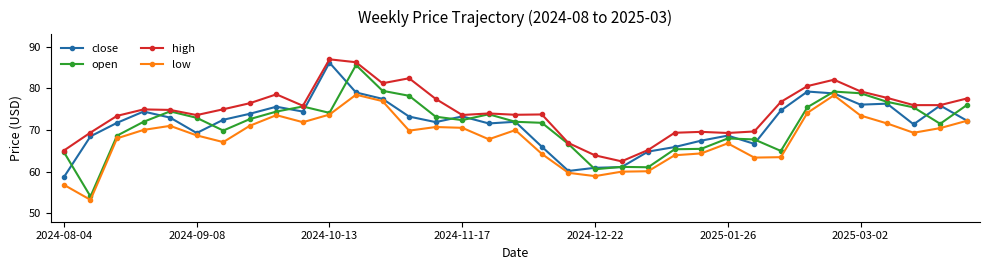

In high, how many points are higher than both neighbors (excluding endpoints)?

8